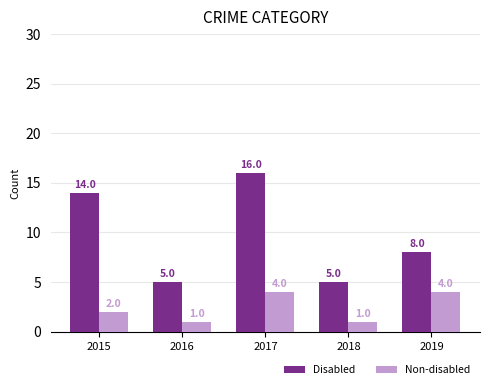

What is the maximum value shown in the chart?

16